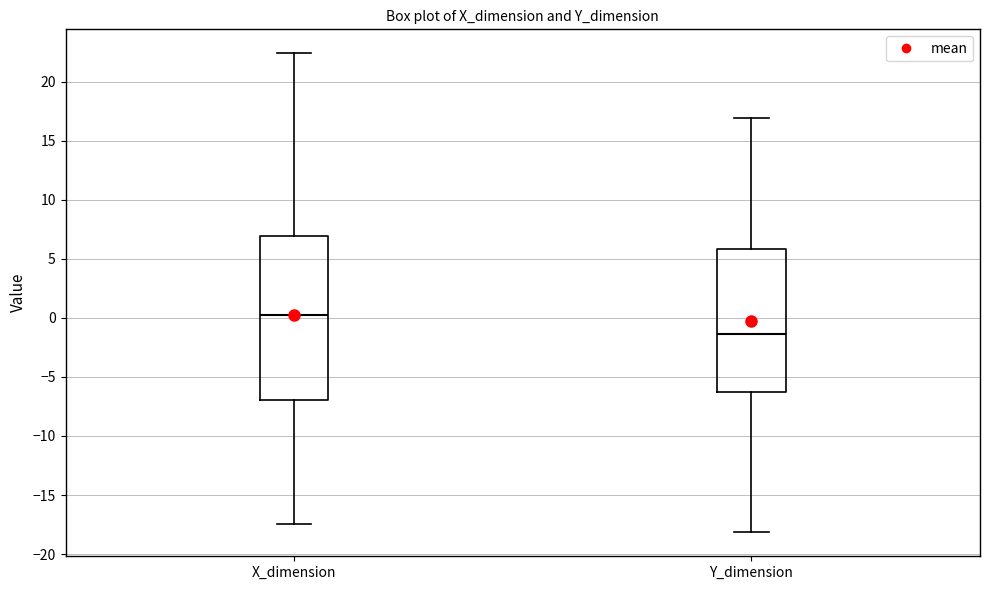

Which box's median line is the highest?

X_dimension